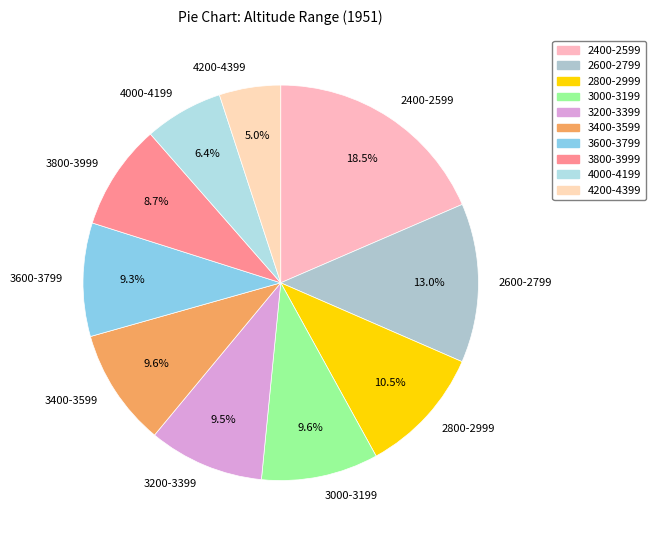

Is it true that 3400-3599 is 24% of the pie?

False